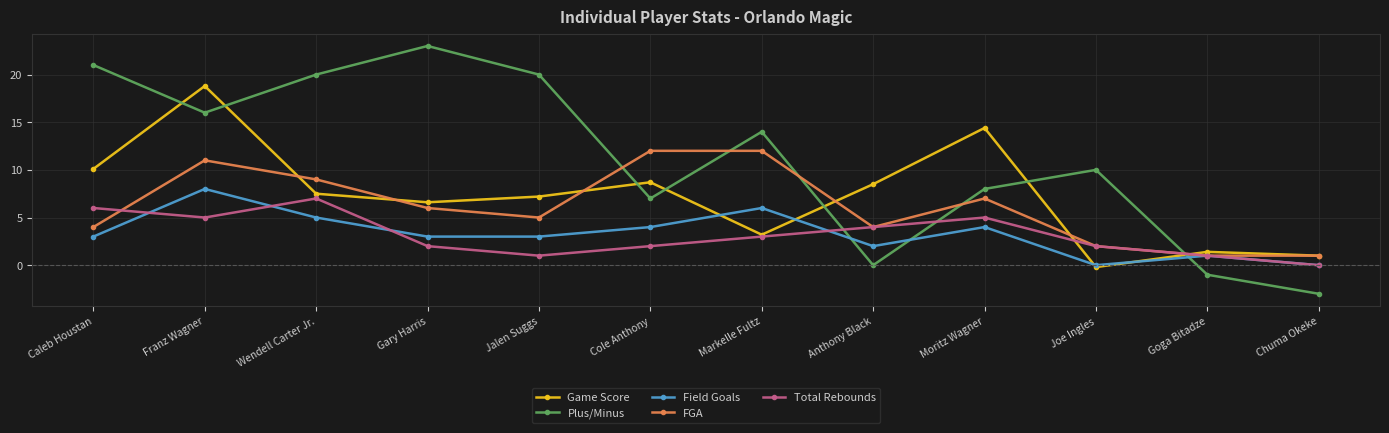

At which category does Total Rebounds reach its first local peak?

Wendell Carter Jr.